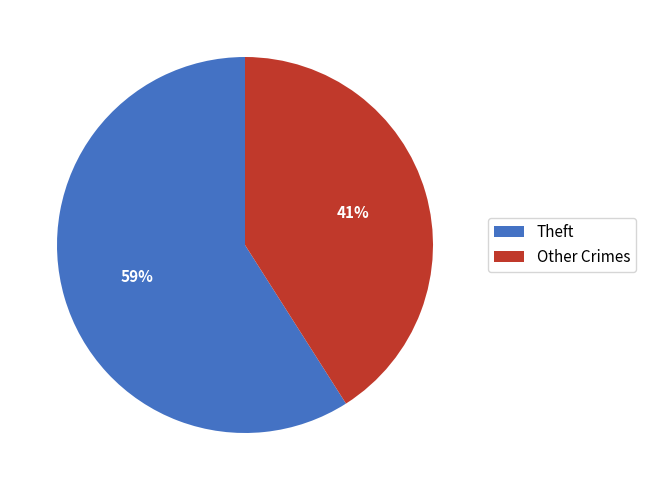

To the nearest percent, what is the average slice percentage?

50%